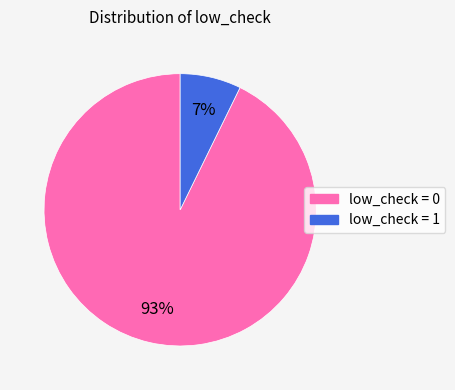

Do low_check = 1 and low_check = 0 together represent more than half of the pie?

Yes